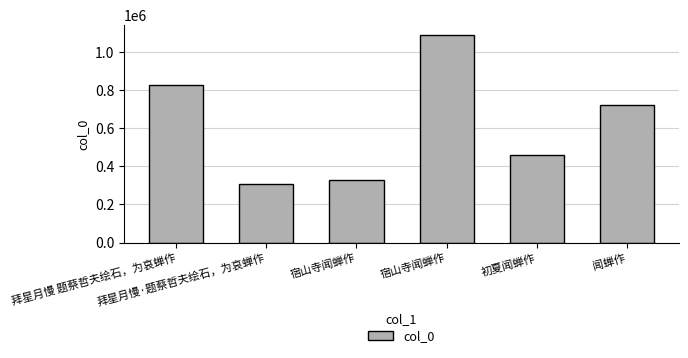

At which category does the chart reach its minimum across all series?

拜星月慢·题蔡哲夫绘石，为哀蝉作